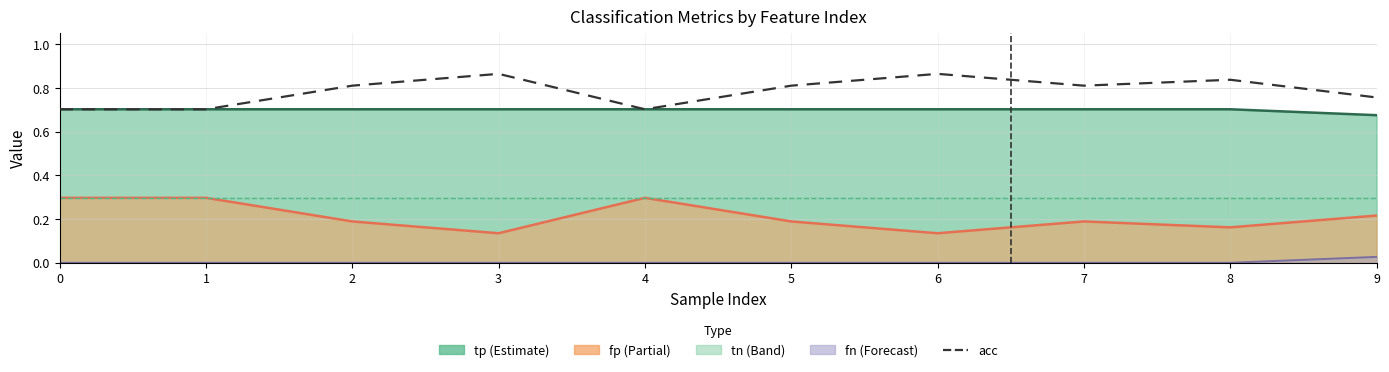

Reading left to right, list all the values displayed in this chart.

0.7	0.7	0.8	0.9	0.7	0.8	0.9	0.8	0.8	0.8